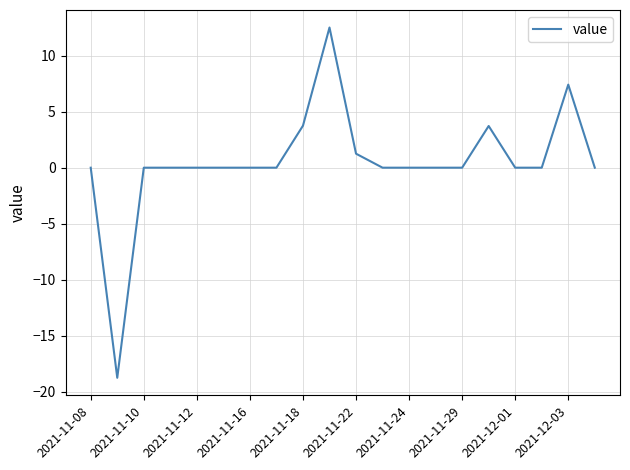

What is the difference between the maximum and minimum values?

31.3